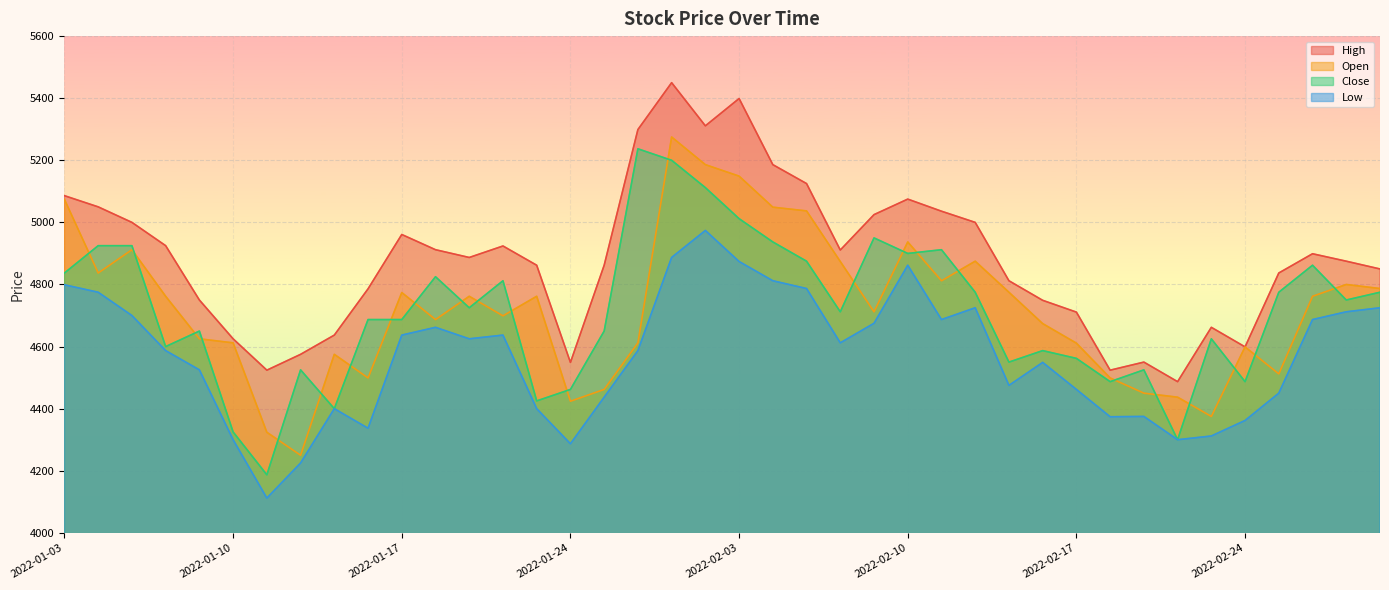

How many data points in Open are less than 4762?

20